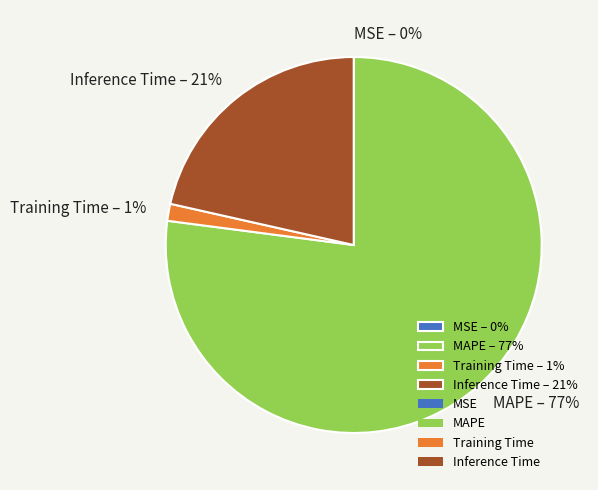

To the nearest percent, what portion does Training Time represent?

1%